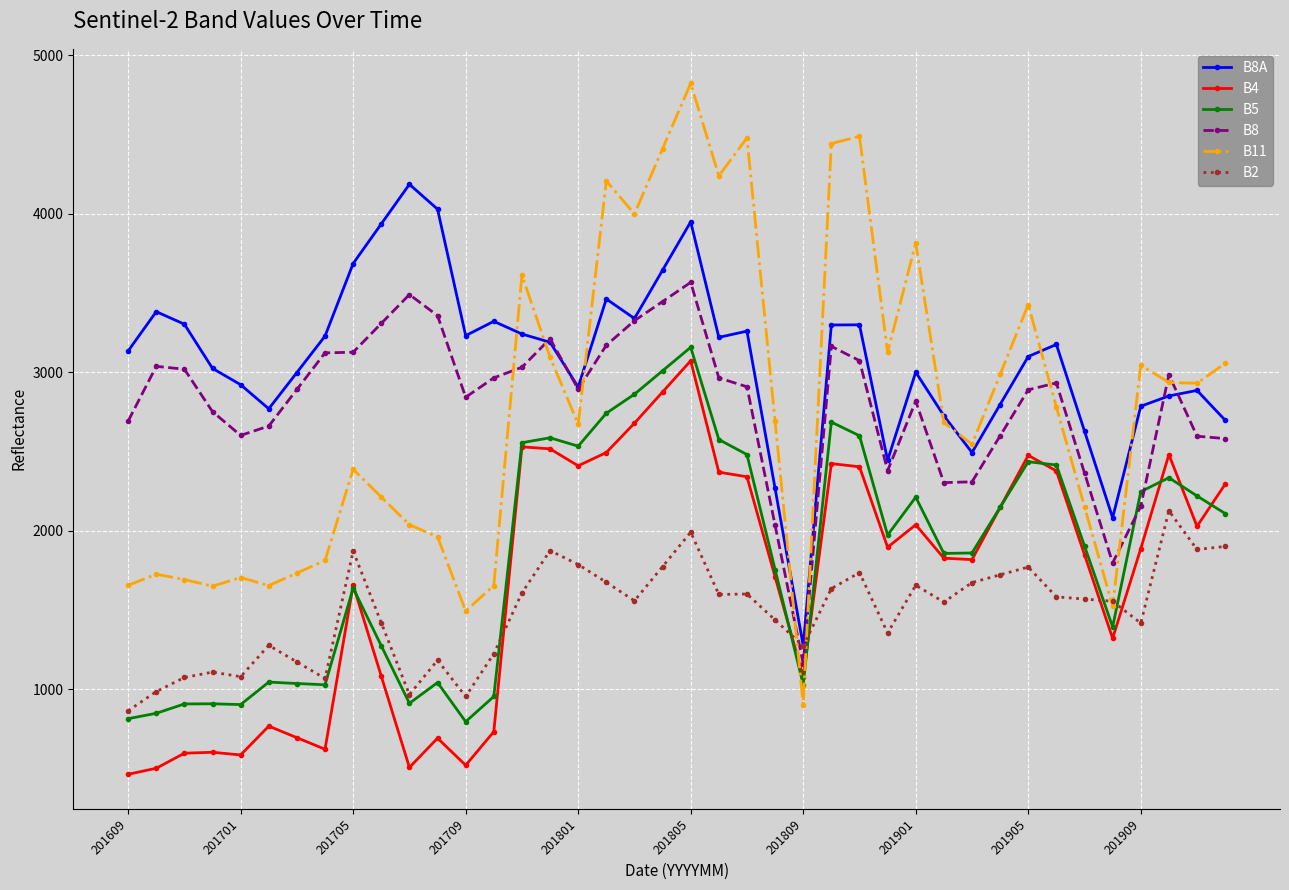

Which series has the largest total across all categories?

B8A